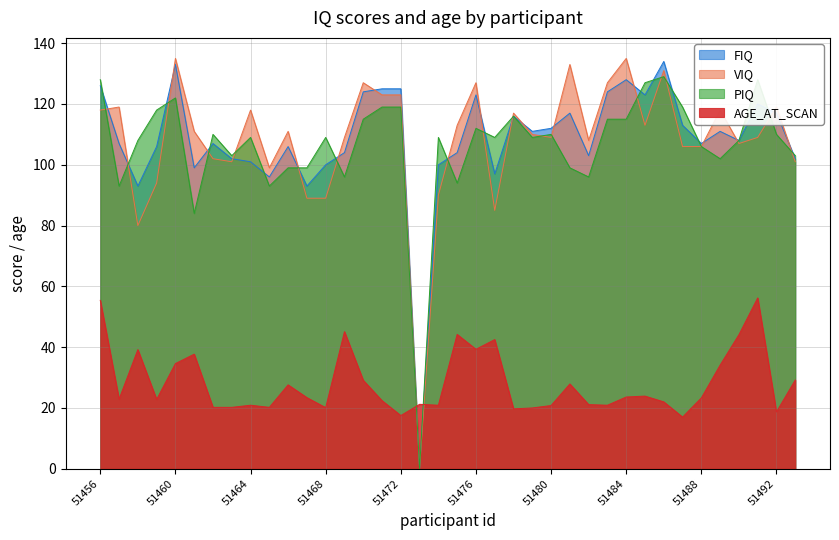

The value of VIQ at 51475 is 76.6. True or false?

False